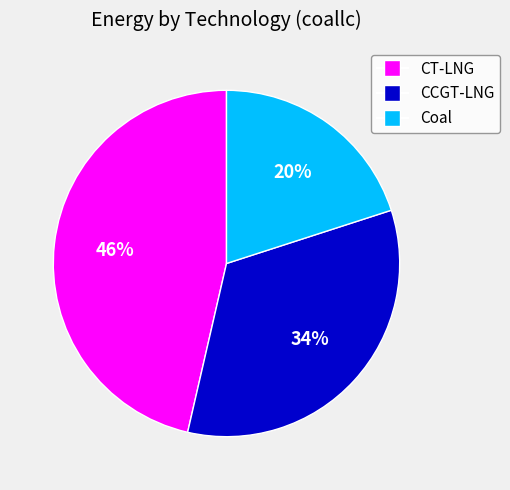

What is the smallest slice in the pie chart?

Coal